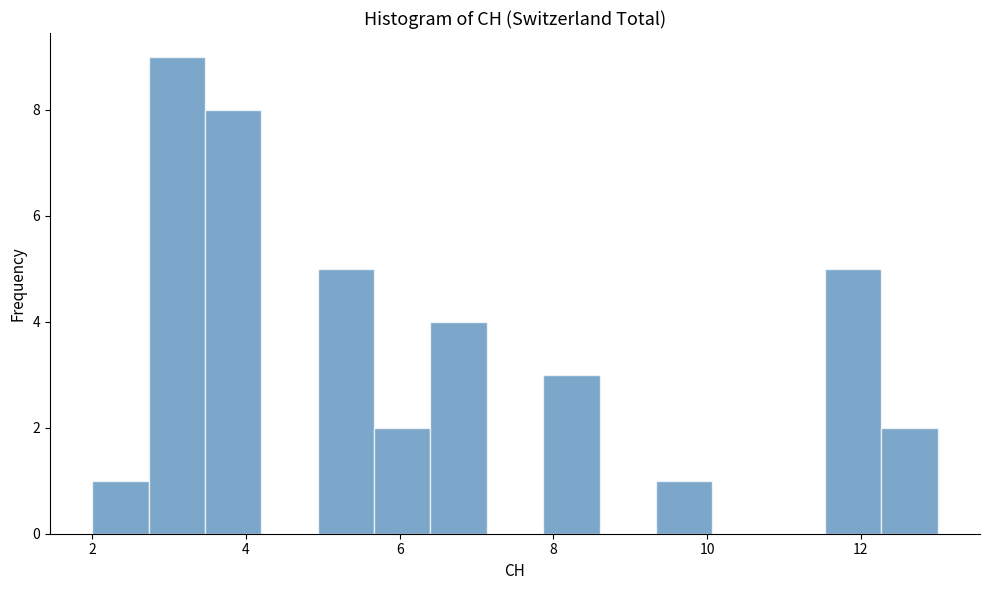

Around what value on the x-axis is the tallest bar? Give the approximate position of its centre, as read against the axis.

3.2